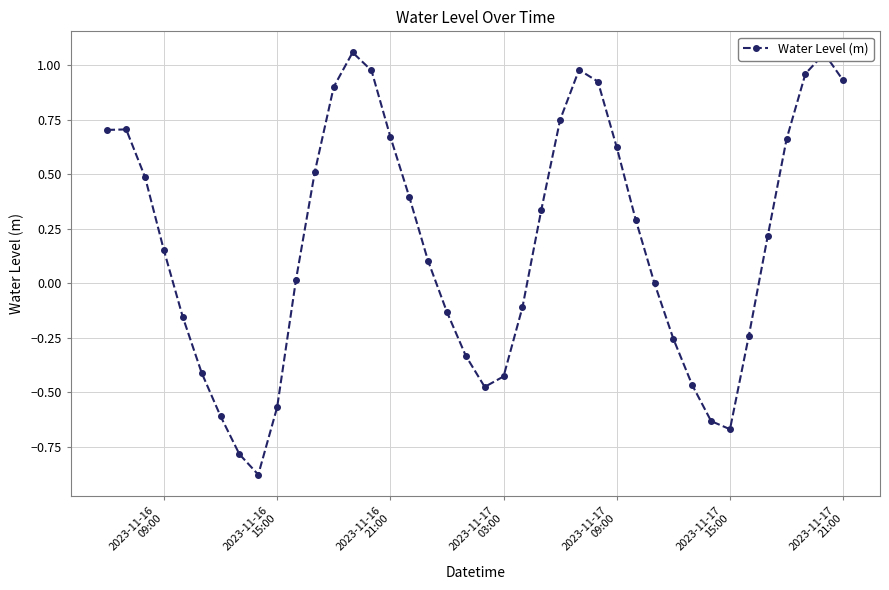

What is the value of the 17th point from the left?

0.4